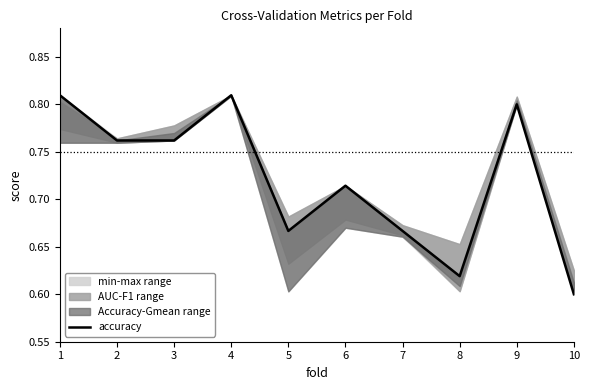

How many values are between 0 and 1?

10